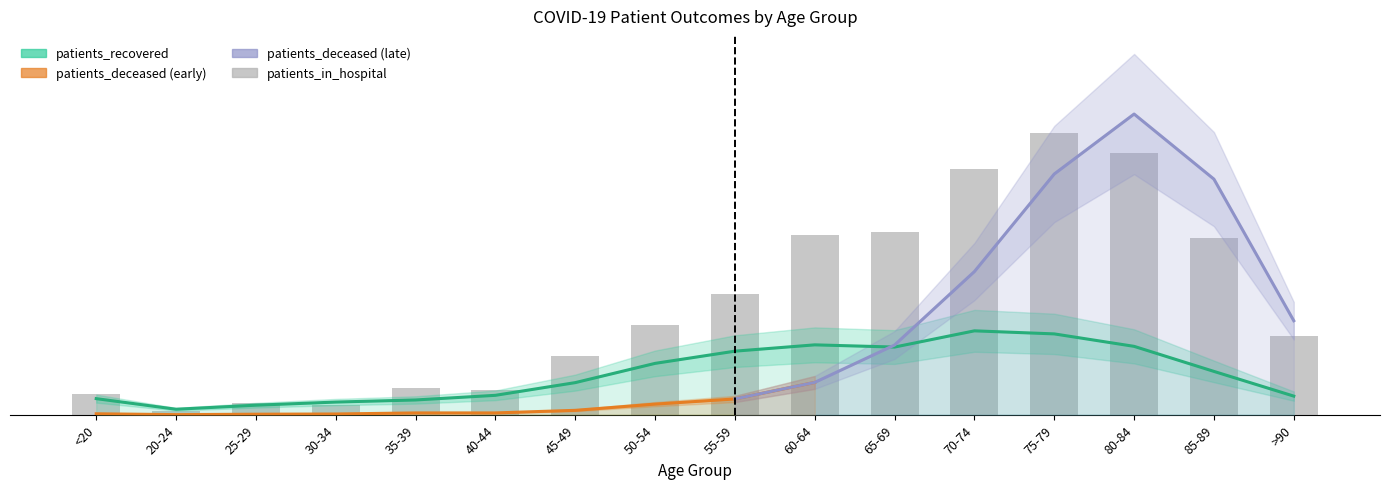

What is the difference between the second highest and minimum values?

70.1